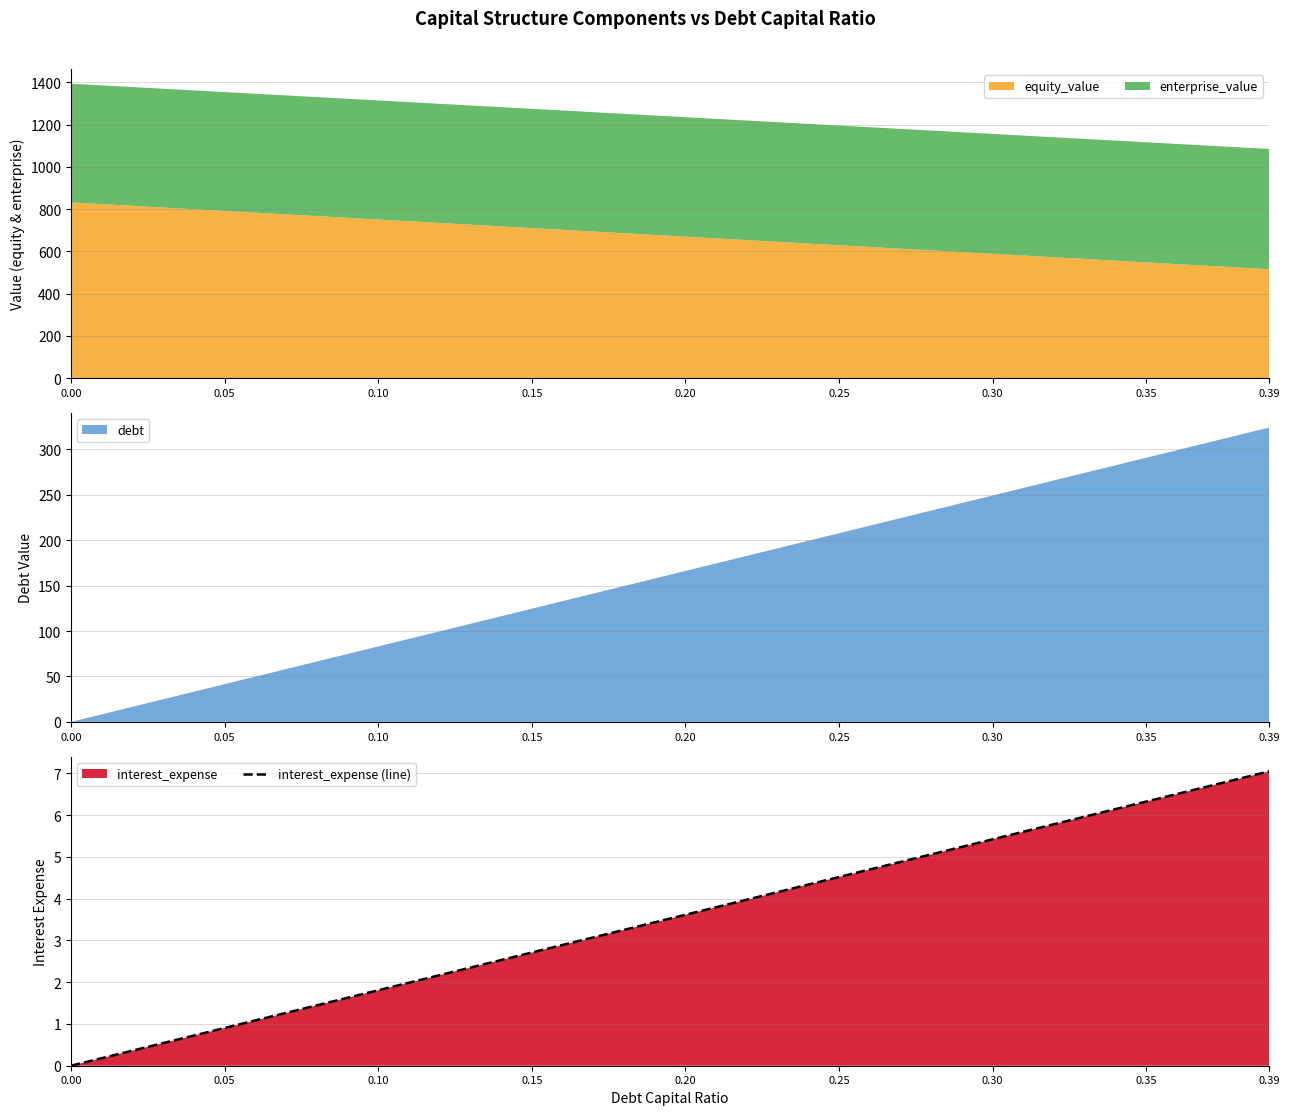

Where does the interest_expense (line) series first go above 3?

0.20